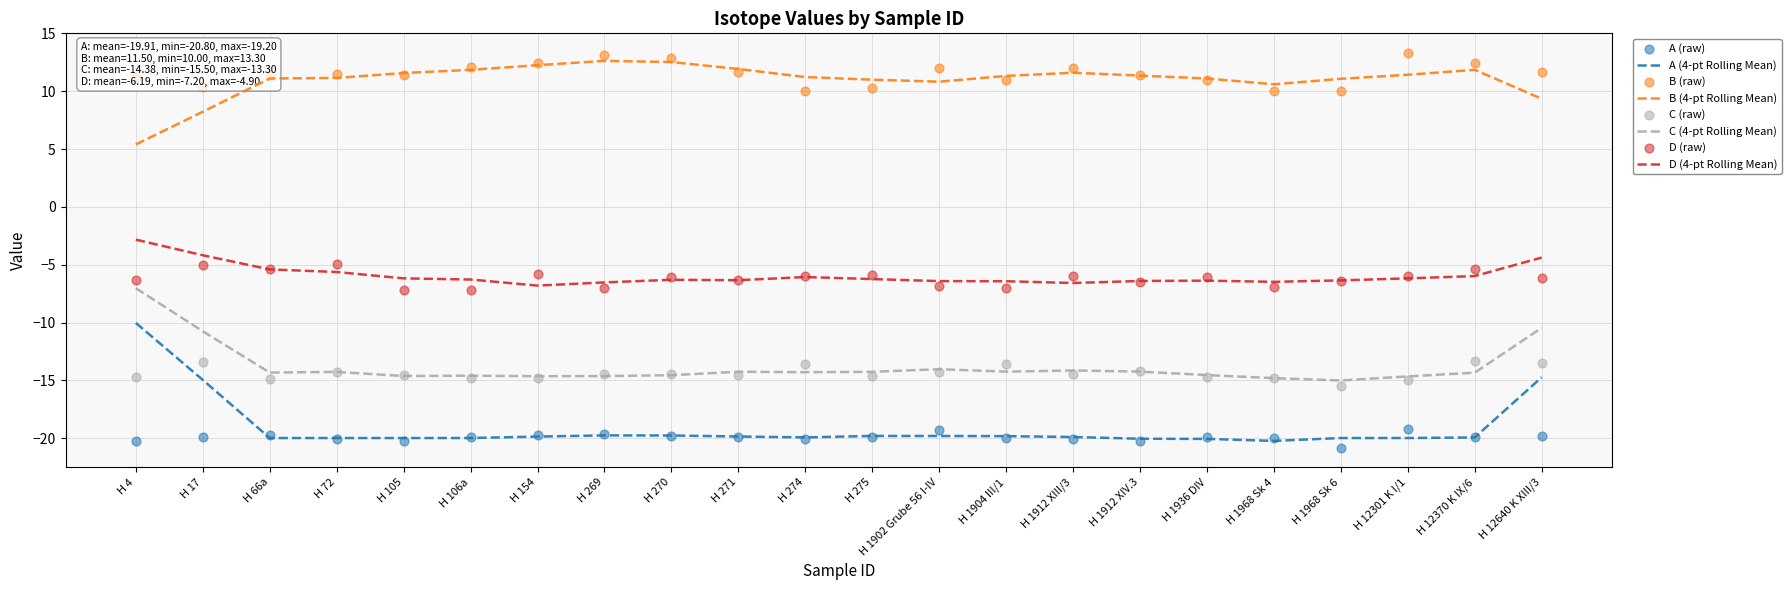

What are all the series names shown in the legend?

A, B, C, D